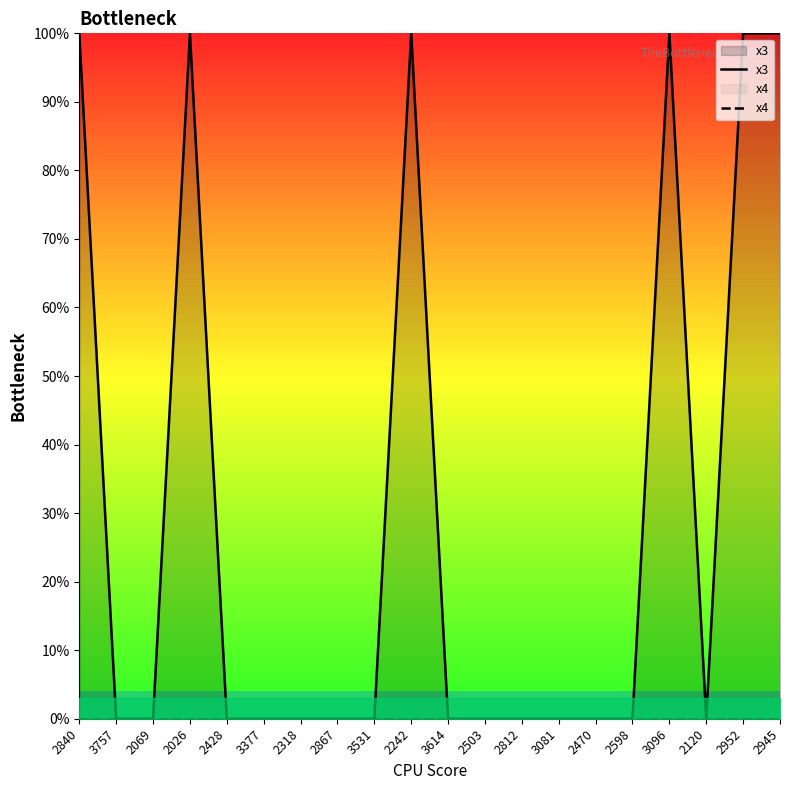

Reading right to left, extract all data points from this chart.

x3: 100.0	100.0	0.0	100.0	0.0	0.0	0.0	0.0	0.0	0.0	100.0	0.0	0.0	0.0	0.0	0.0	100.0	0.0	0.0	100.0
x4: 0.0	0.0	0.0	0.0	0.0	0.0	0.0	0.0	0.0	0.0	0.0	0.0	0.0	0.0	0.0	0.0	0.0	0.0	0.0	0.0